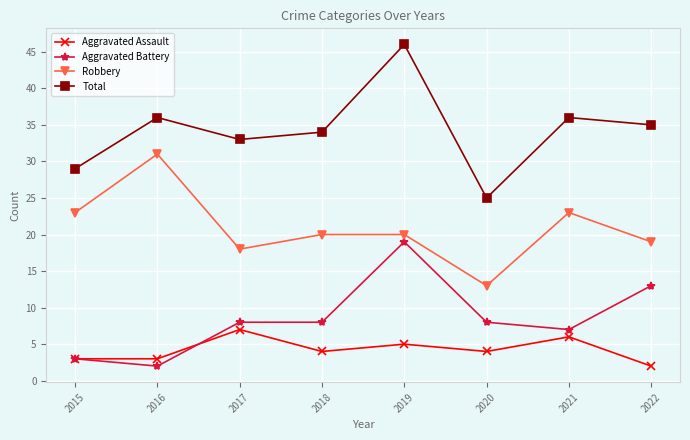

The Total series shows 8 at 2017. True or false?

False